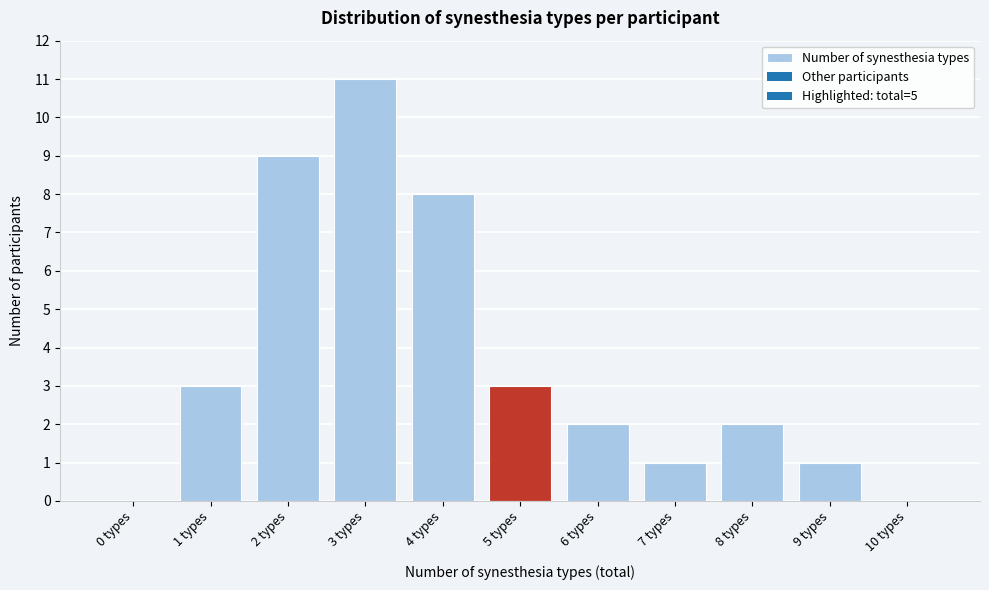

Reading left to right, extract all data points from this chart.

0 types=0	1 types=3	2 types=9	3 types=11	4 types=8	5 types=3	6 types=2	7 types=1	8 types=2	9 types=1	10 types=0